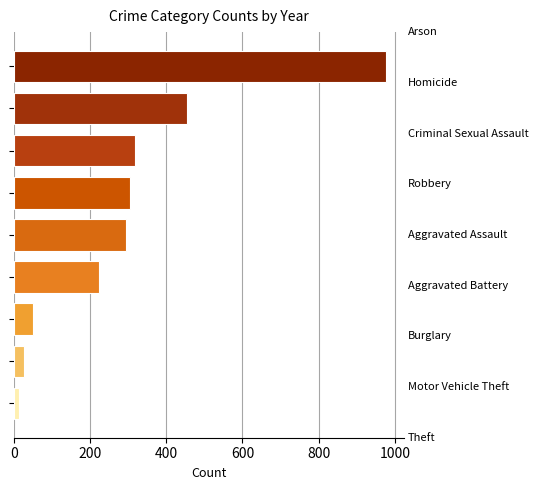

What is the sum of all values?

2663